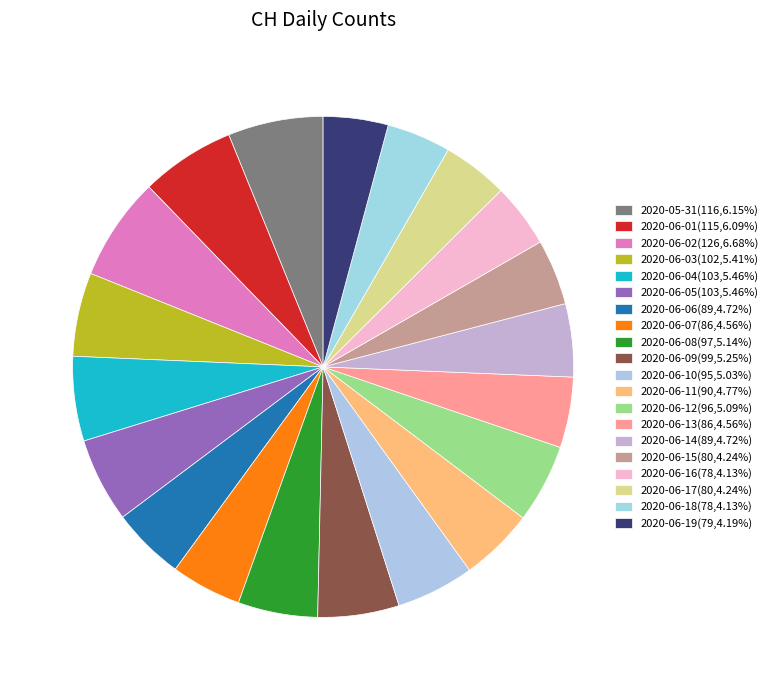

To the nearest percent, what percentage of the pie is 2020-06-08?

5%